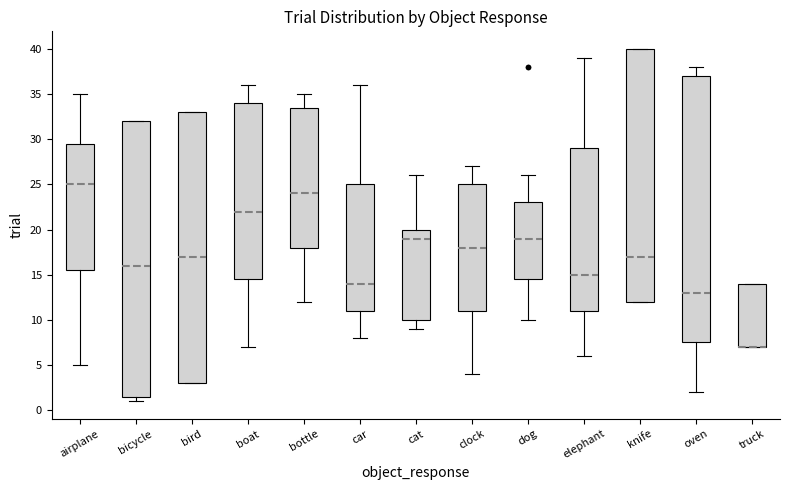

Where does the upper whisker of the box for clock end on the y-axis? The values are not printed on the chart, so give them approximately, as read against the axis.

27.0